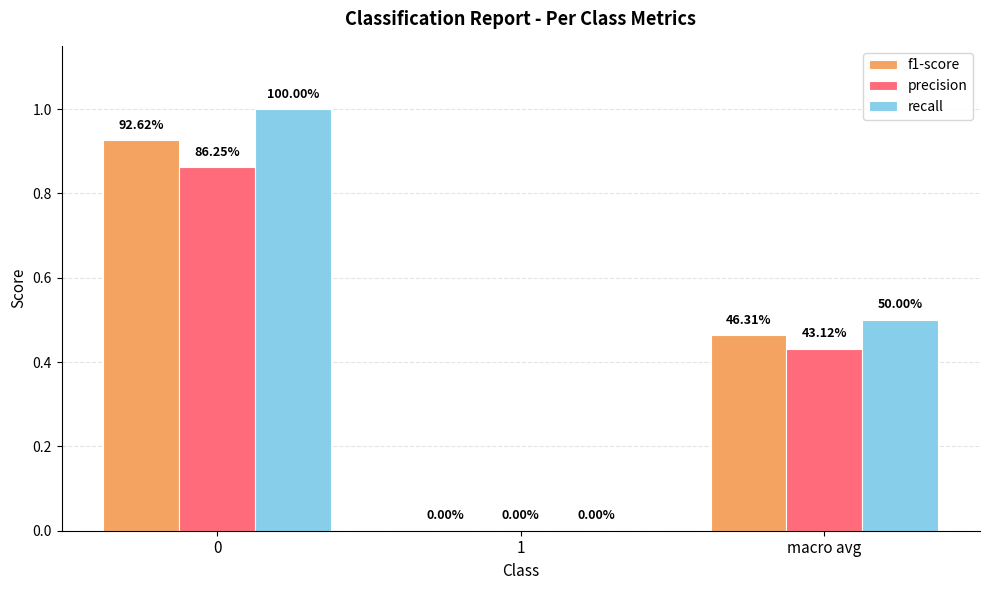

Rank the series at 0 from lowest to highest value.

precision, f1-score, recall